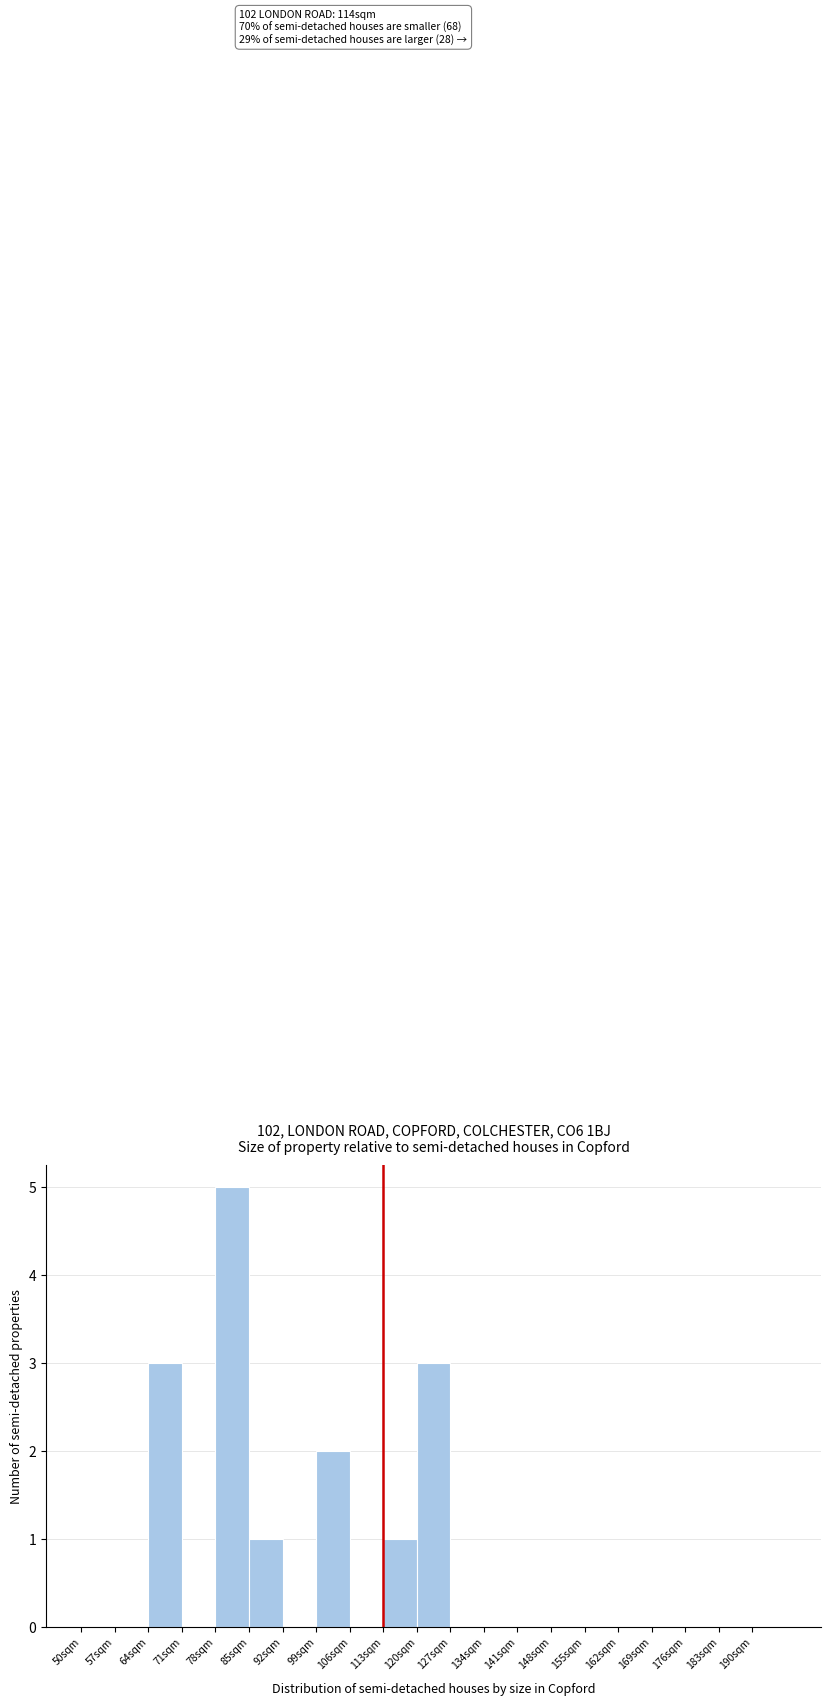

Over which range of the x-axis is the bar tallest?

78 to 85